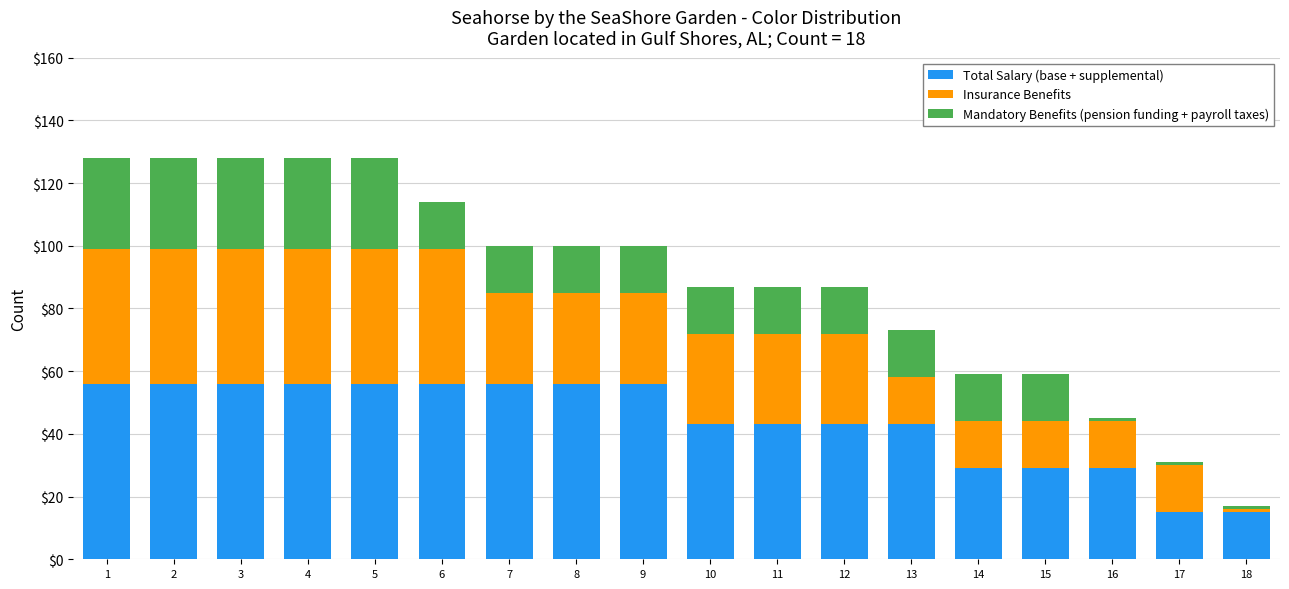

What is the total value across all series at 5?

128